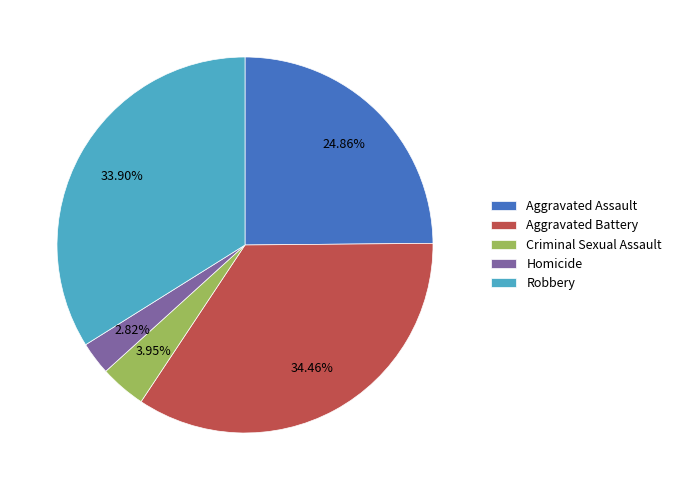

True or false: Aggravated Assault accounts for 36% of the total.

False